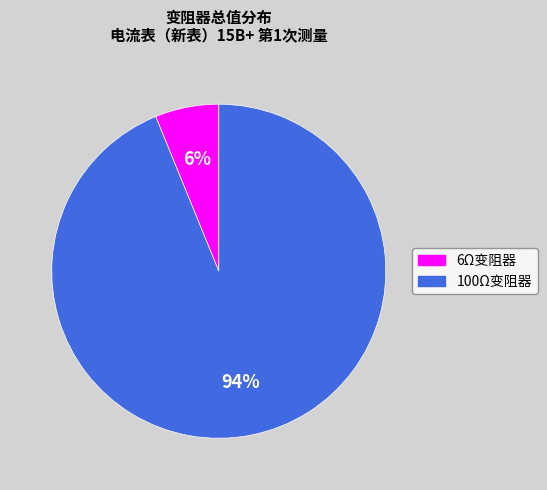

Do 6Ω变阻器 and 100Ω变阻器 together represent more than half of the pie?

Yes